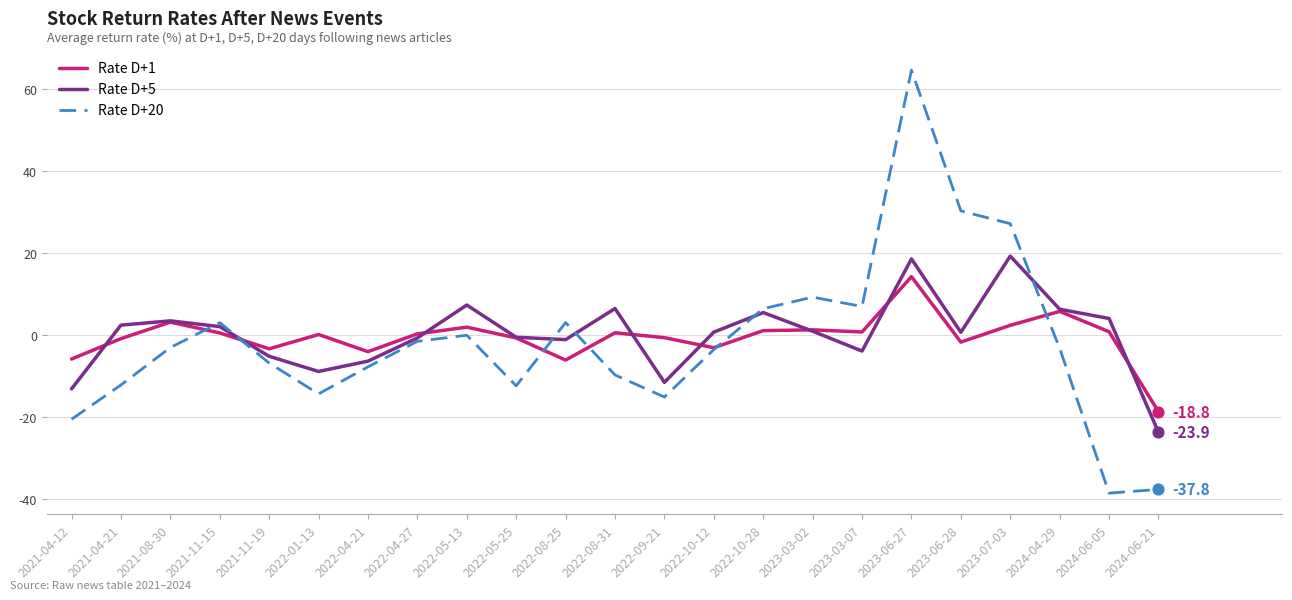

What is the total value across all series at 2021-11-19?

-15.8